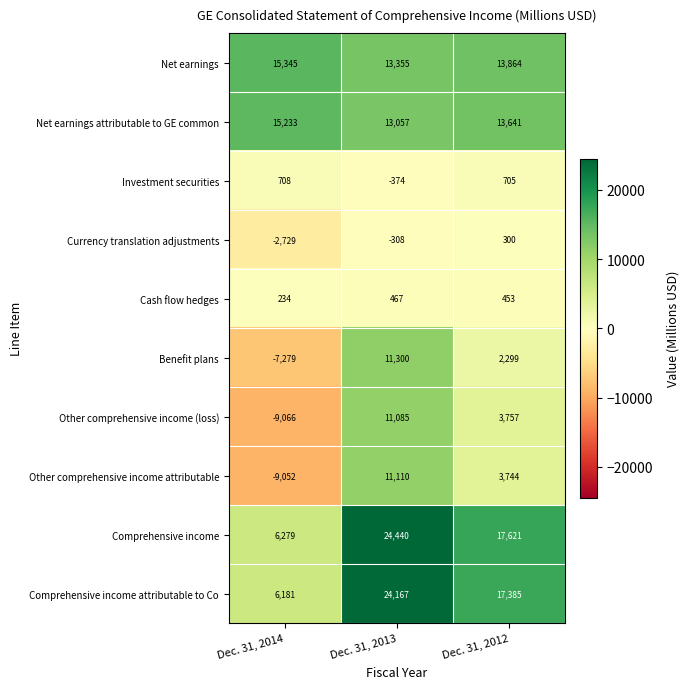

At Dec. 31, 2014, list the series in order from smallest to largest.

Other comprehensive income (loss), Other comprehensive income attributable, Benefit plans, Currency translation adjustments, Cash flow hedges, Investment securities, Comprehensive income attributable to Co, Comprehensive income, Net earnings attributable to GE common, Net earnings